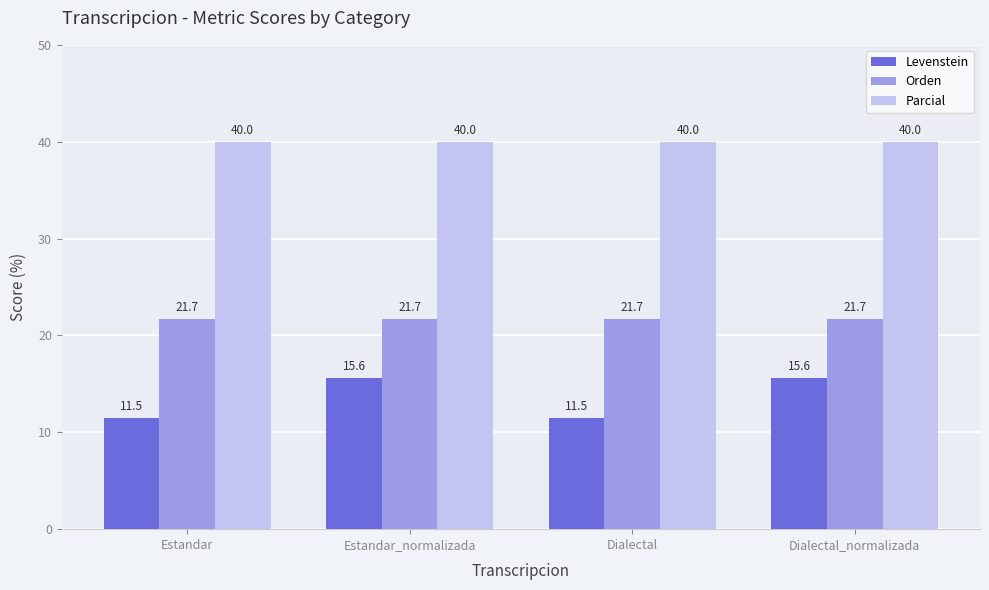

What is the label of the 2nd bar from the right?

Dialectal